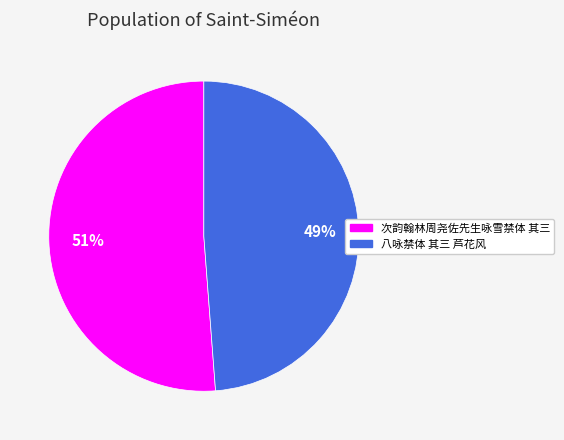

Which category has the biggest portion of the pie?

次韵翰林周尧佐先生咏雪禁体 其三